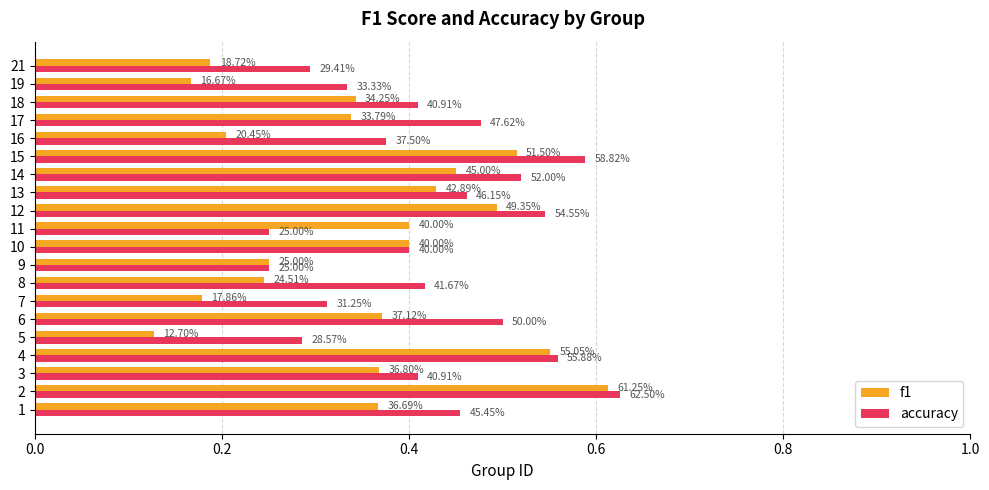

What are all the series names shown in the legend?

f1, accuracy